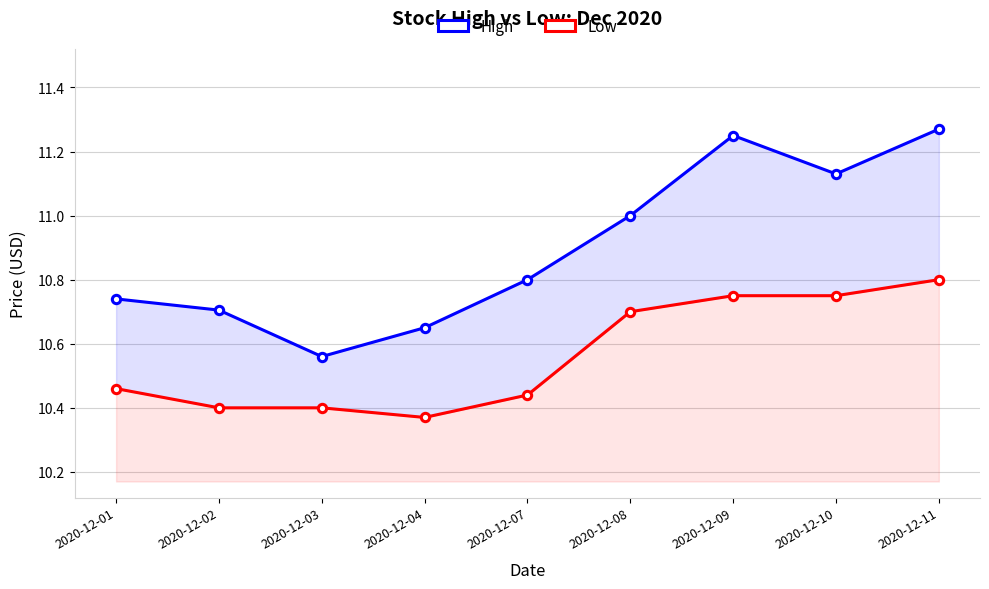

At which category does High reach its first local valley?

2020-12-03